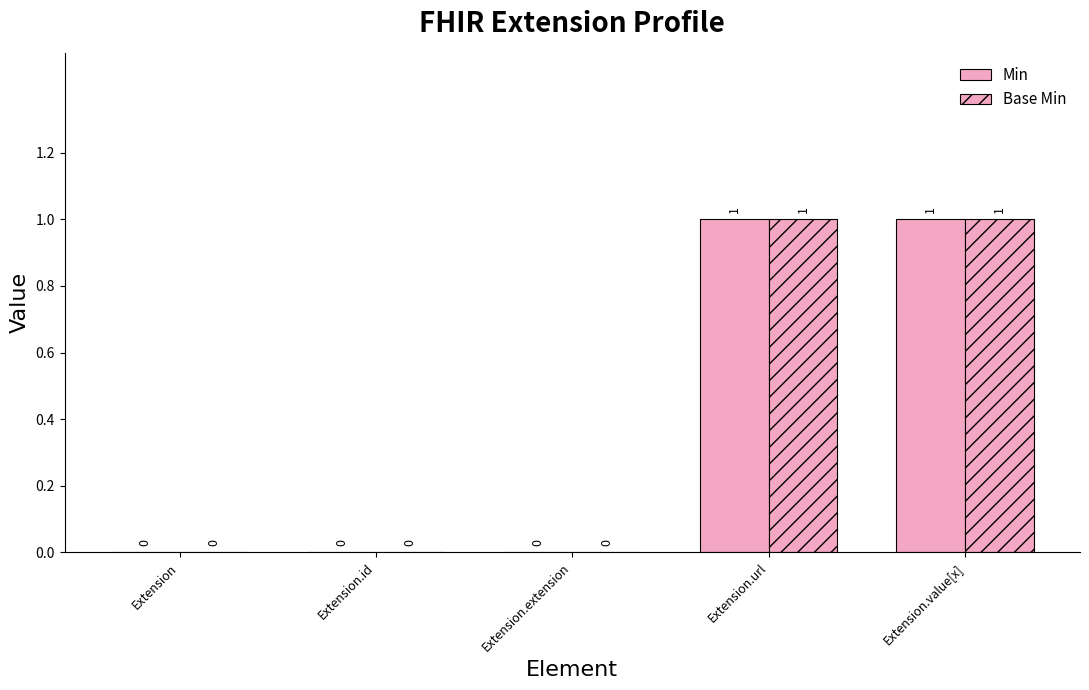

Are the bars grouped side by side (vs. stacked)?

Yes